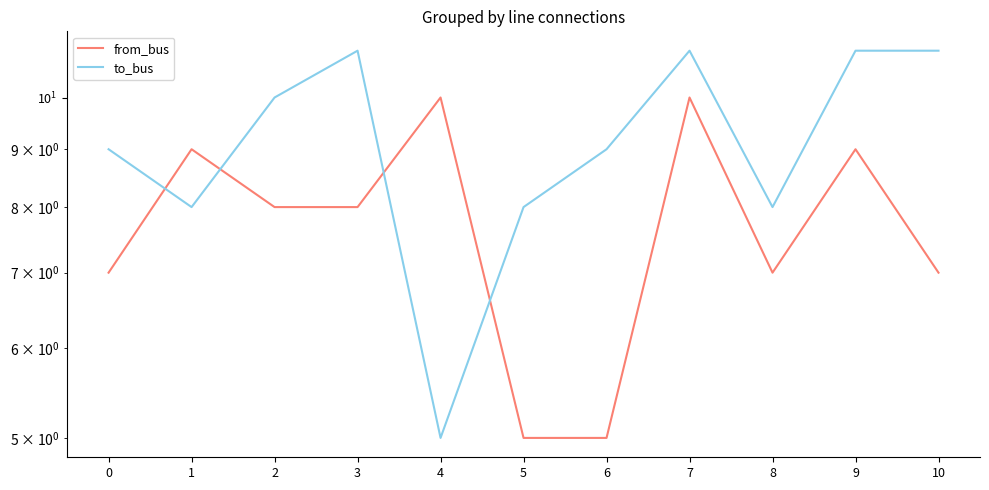

At which category does from_bus reach its first local peak?

1